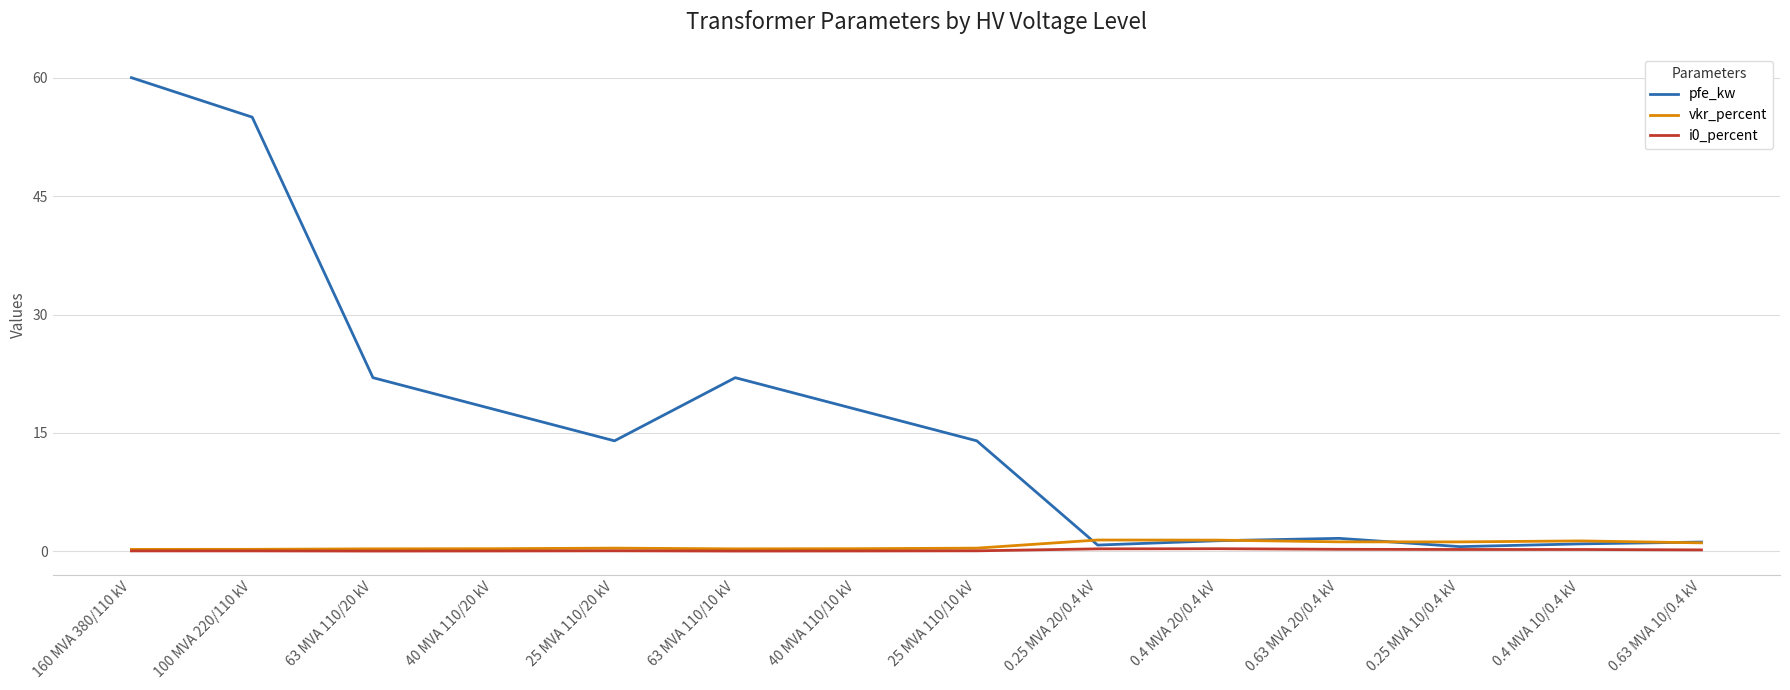

What is the total value across all series at 0.25 MVA 10/0.4 kV?

2.0